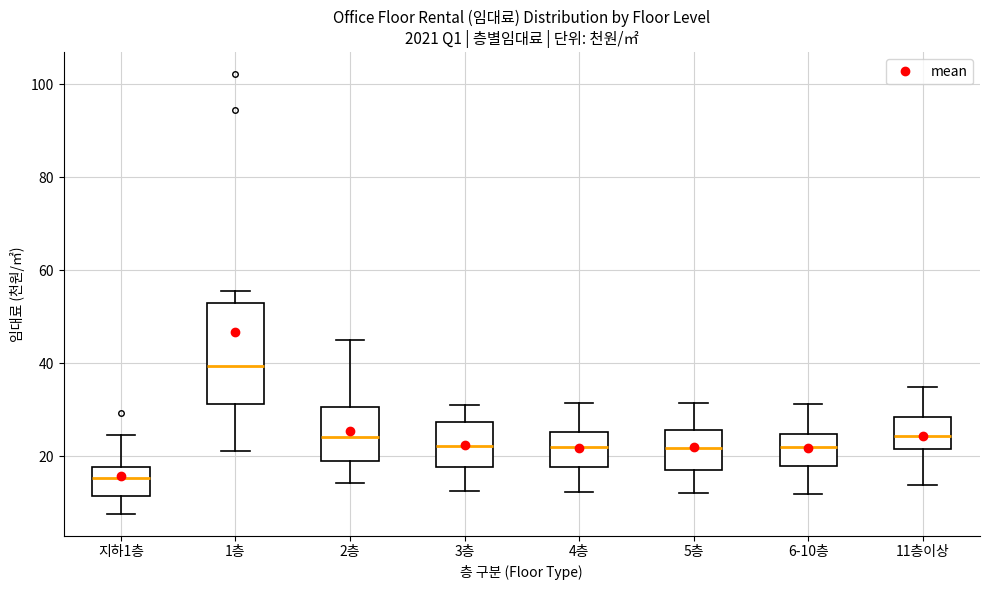

Where is the upper edge of the box for 4층 on the y-axis? The values are not printed on the chart, so give them approximately, as read against the axis.

26